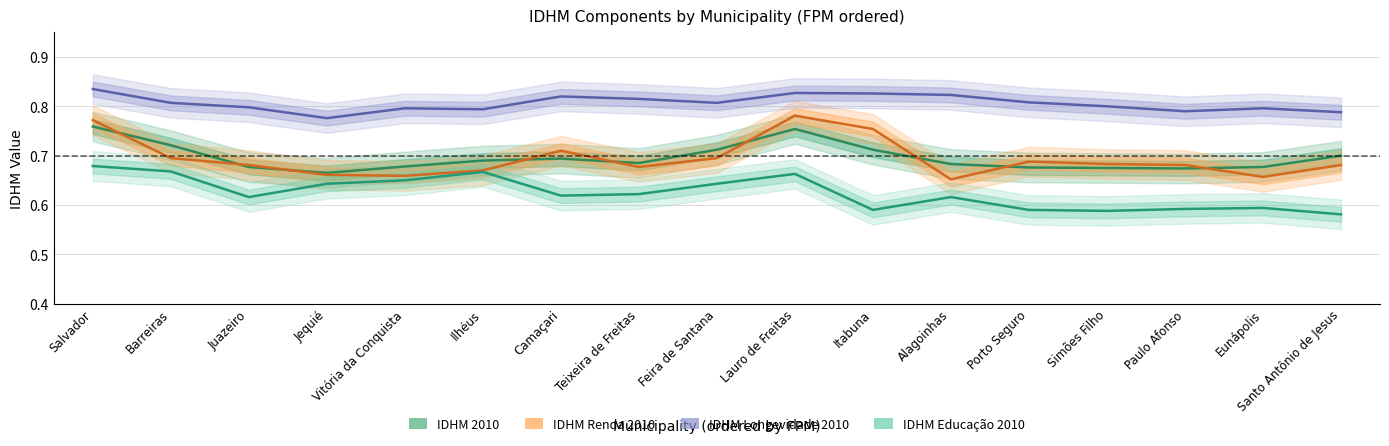

Does the chart have visible grid lines?

Yes